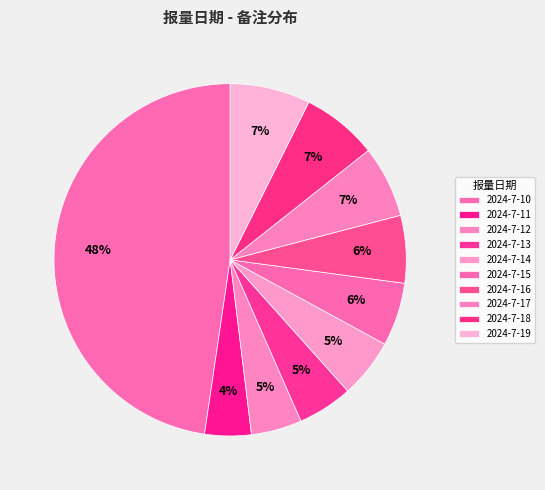

What percentage is the 2024-7-13 slice, to the nearest percent?

5%